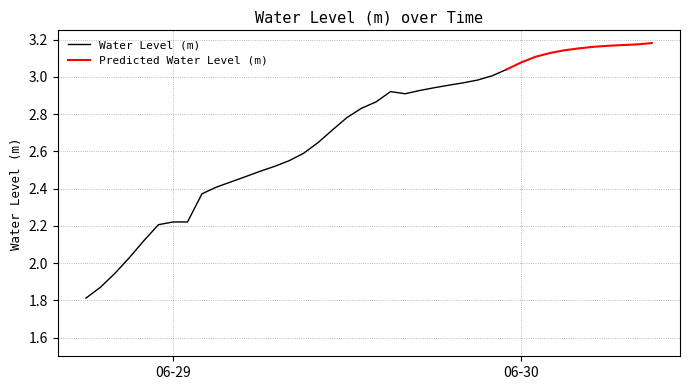

Between 2023-06-29 00:00:00 and 2023-06-29 03:00:00, which is larger?

2023-06-29 03:00:00